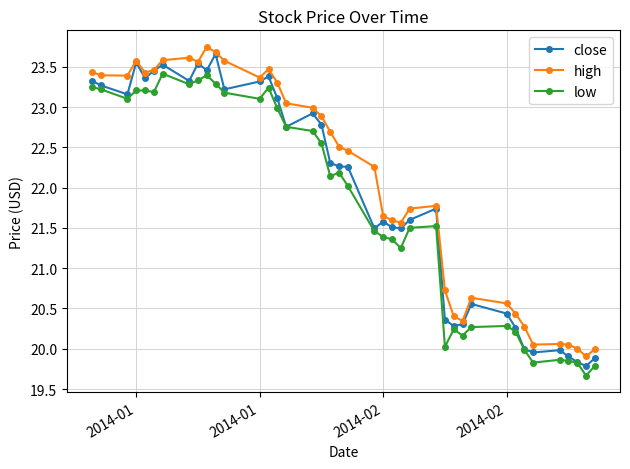

What is the sum of all close values?

876.9